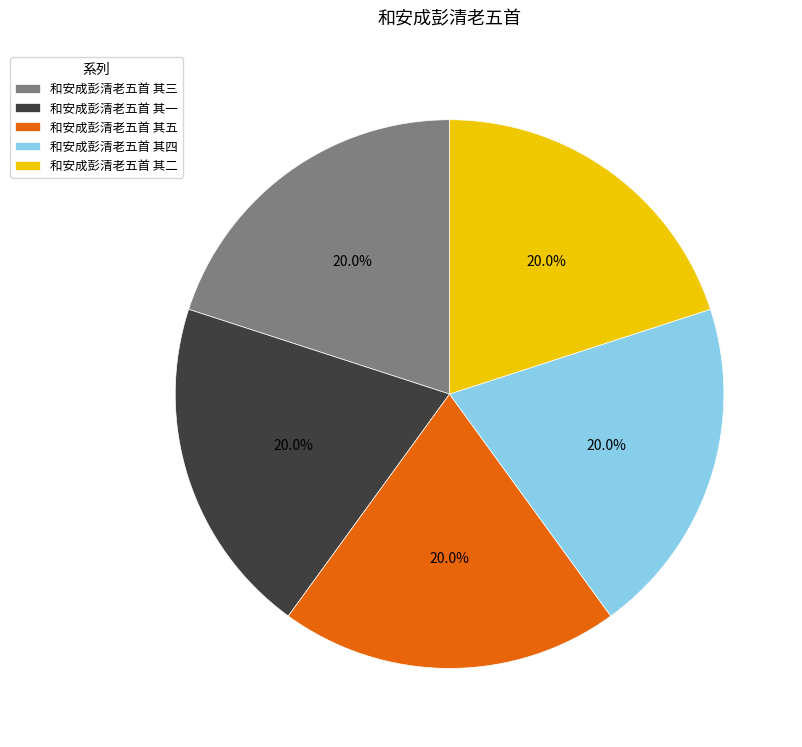

What portion of the pie excludes 和安成彭清老五首 其三?

80.0%